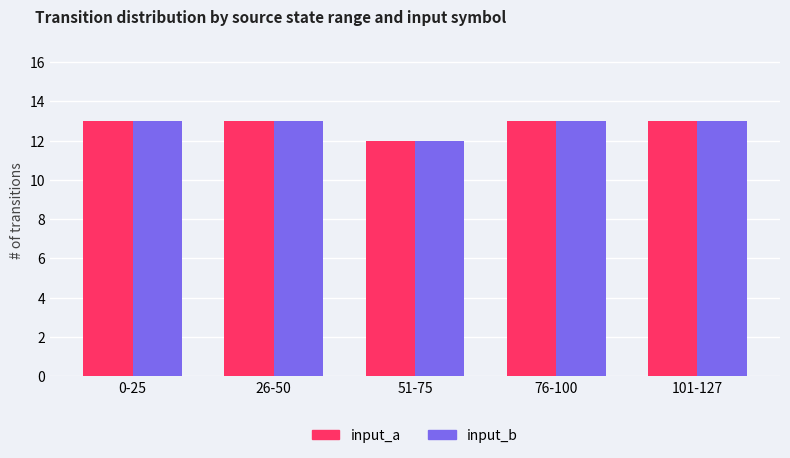

What is the greatest value displayed?

13